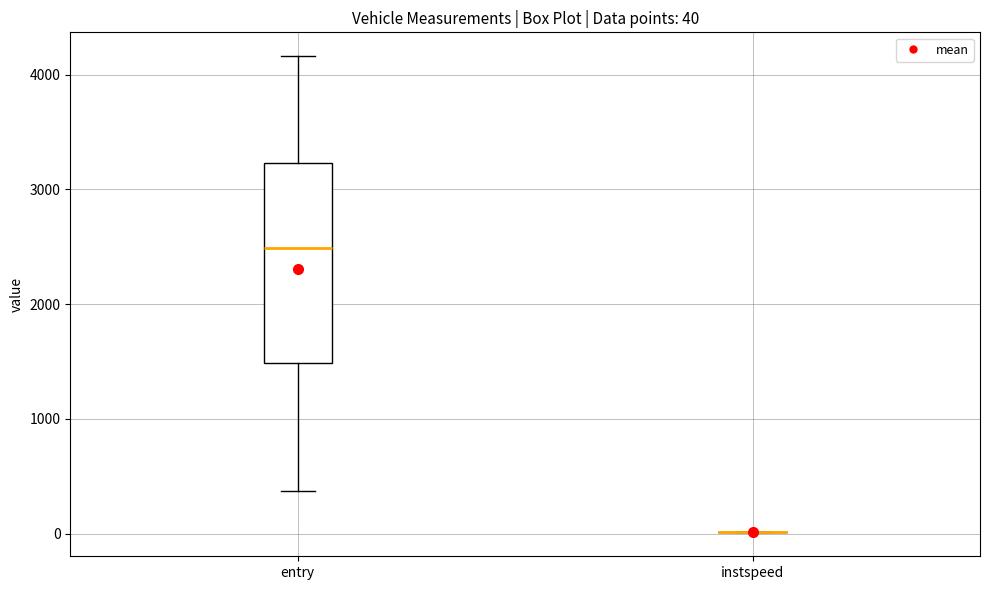

Which box is the tallest, from its lower edge to its upper edge?

entry